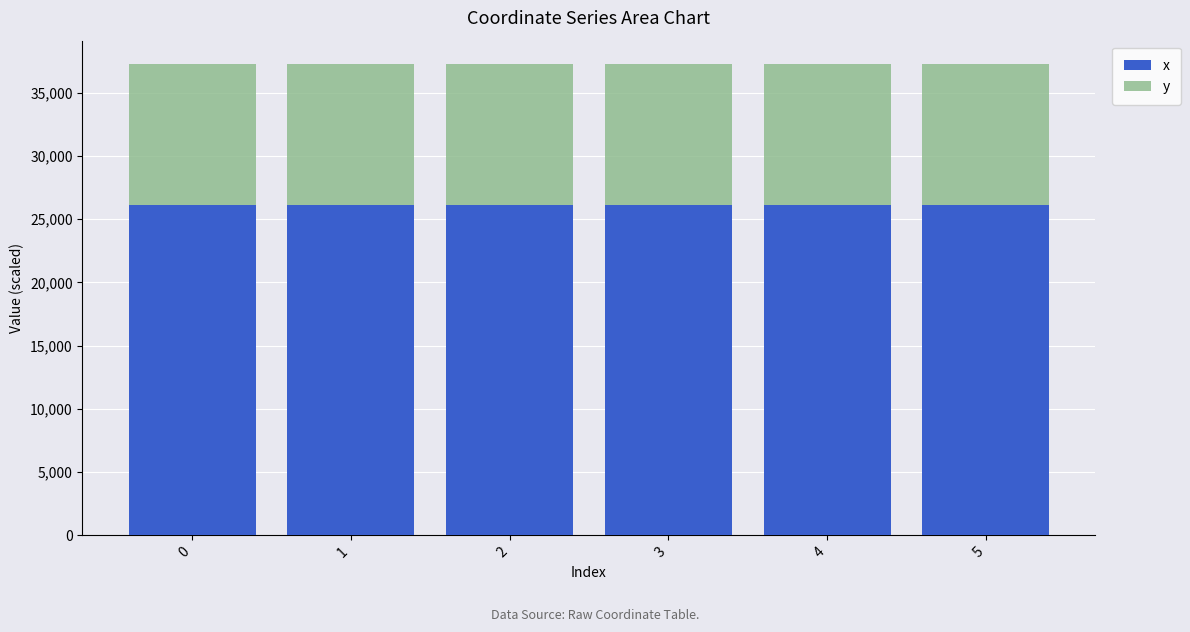

What is the total value across all series at 2?

37243.5